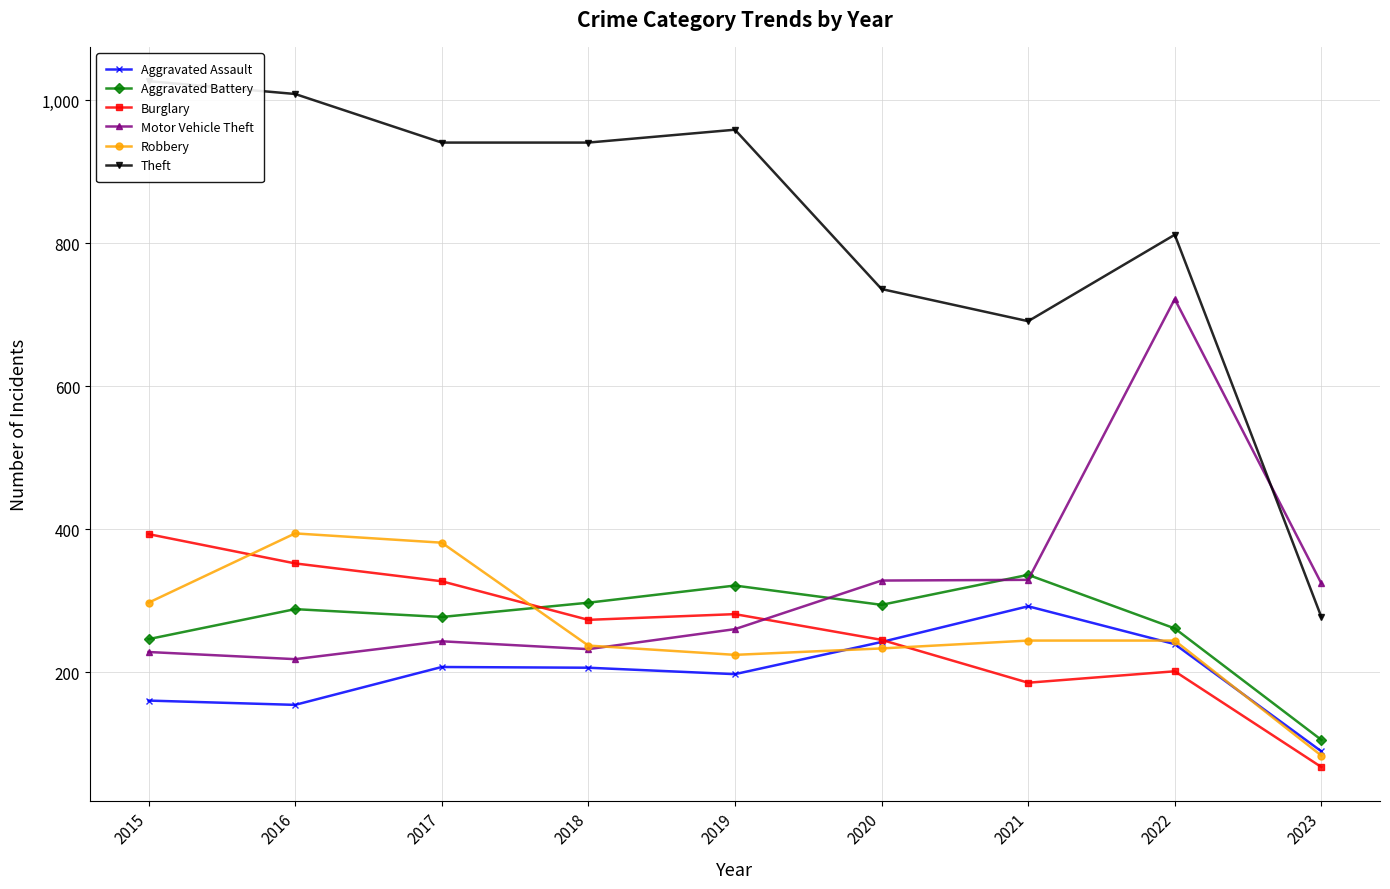

Reading right to left, list all the values displayed in this chart.

Aggravated Assault: 2023=89	2022=239	2021=292	2020=242	2019=197	2018=206	2017=207	2016=154	2015=160
Aggravated Battery: 2023=105	2022=261	2021=336	2020=294	2019=321	2018=297	2017=277	2016=288	2015=246
Burglary: 2023=67	2022=201	2021=185	2020=245	2019=281	2018=273	2017=327	2016=352	2015=393
Motor Vehicle Theft: 2023=324	2022=722	2021=329	2020=328	2019=260	2018=232	2017=243	2016=218	2015=228
Robbery: 2023=83	2022=244	2021=244	2020=233	2019=224	2018=237	2017=381	2016=394	2015=297
Theft: 2023=277	2022=812	2021=691	2020=736	2019=959	2018=941	2017=941	2016=1009	2015=1027